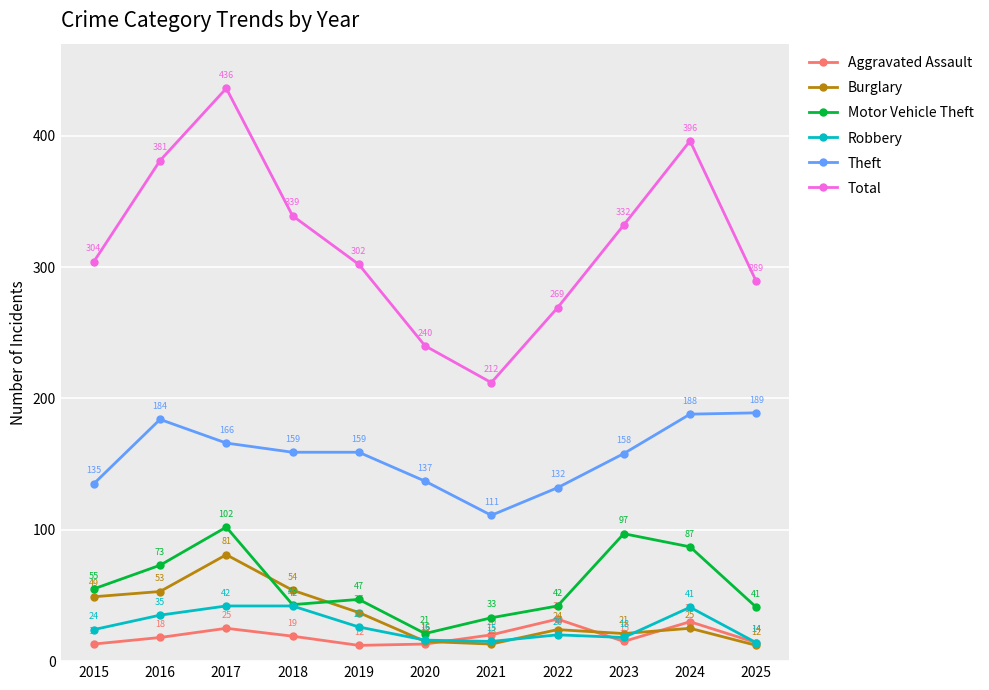

What is the difference between the Motor Vehicle Theft values at 2023 and 2019?

50